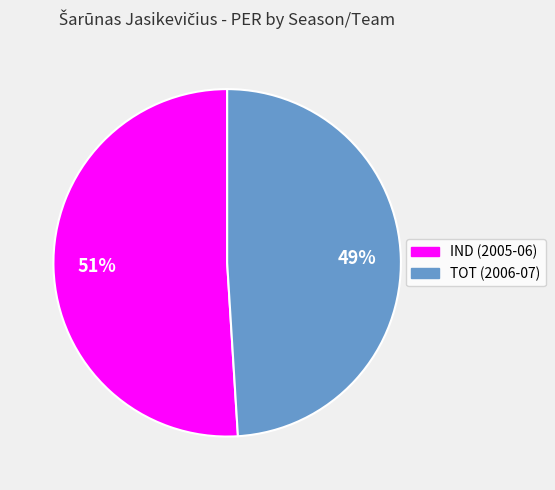

Rank the categories by value from highest to lowest.

IND (2005-06), TOT (2006-07)